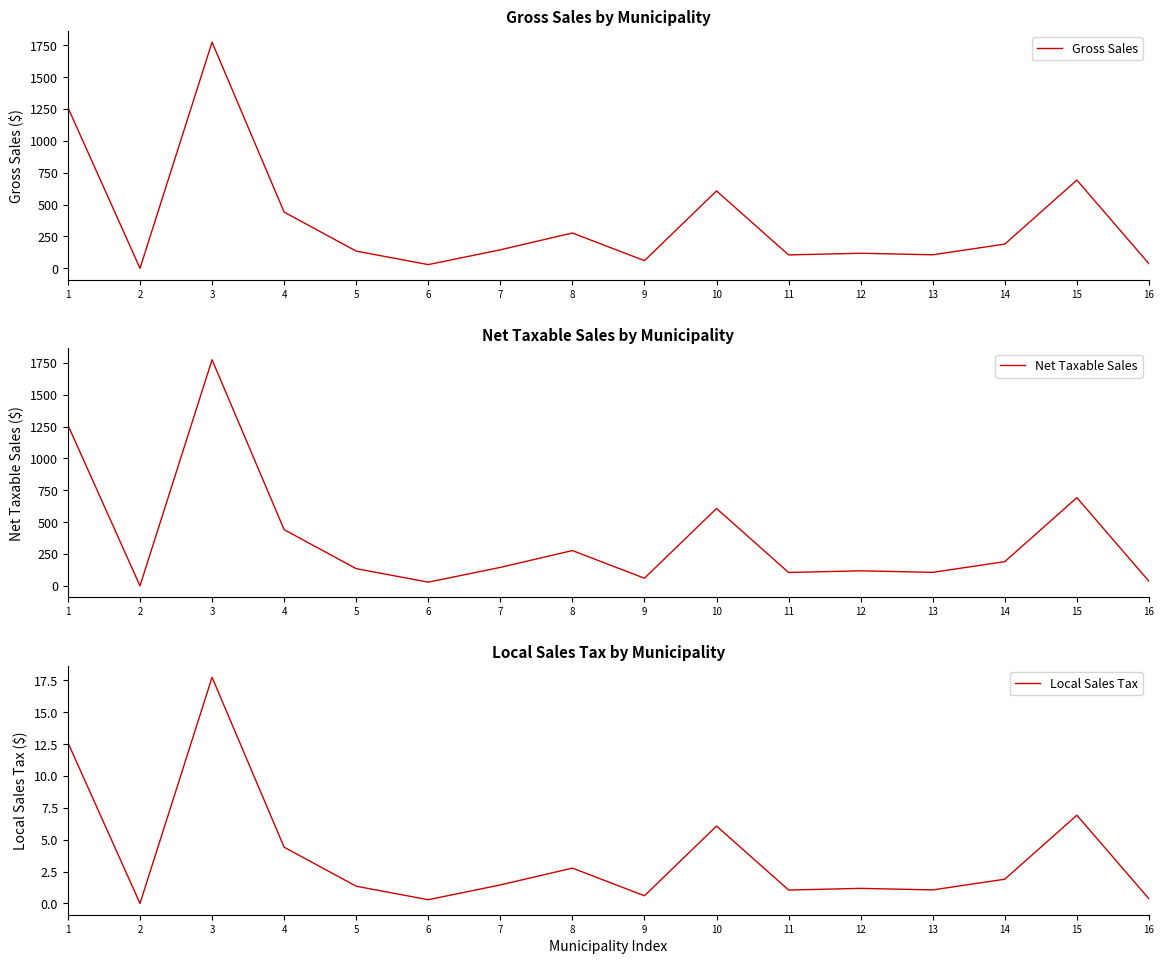

At which label is Local Sales Tax closest to 8?

15